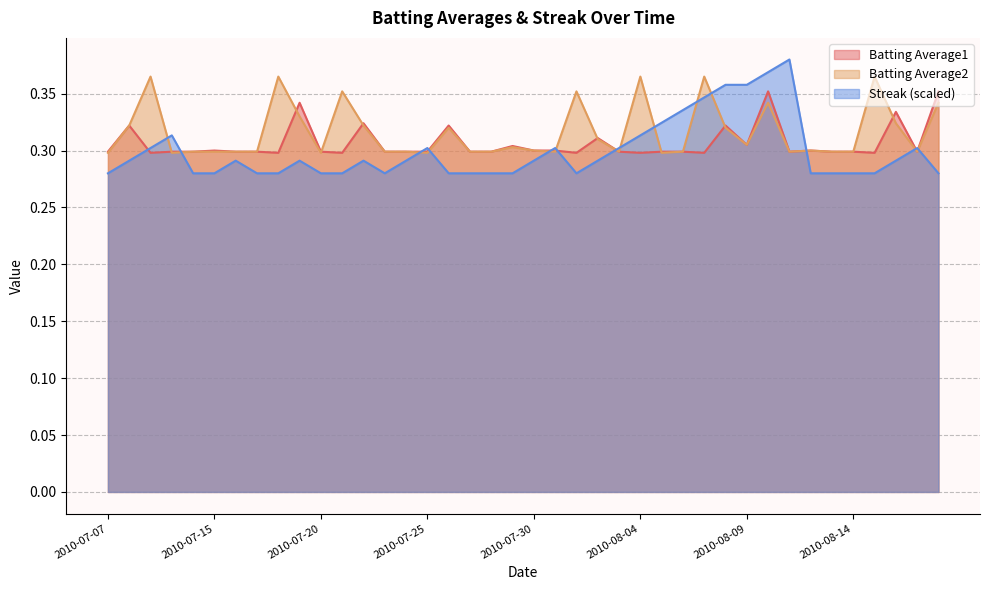

List the labels in order of Streak value, largest first.

2010-08-11, 2010-08-10, 2010-08-08, 2010-08-09, 2010-08-07, 2010-08-06, 2010-08-05, 2010-07-10, 2010-08-04, 2010-07-09, 2010-07-25, 2010-07-31, 2010-08-03, 2010-08-17, 2010-07-08, 2010-07-16, 2010-07-19, 2010-07-22, 2010-07-24, 2010-07-30, 2010-08-02, 2010-08-16, 2010-07-07, 2010-07-11, 2010-07-15, 2010-07-17, 2010-07-18, 2010-07-20, 2010-07-21, 2010-07-23, 2010-07-26, 2010-07-27, 2010-07-28, 2010-07-29, 2010-08-01, 2010-08-12, 2010-08-13, 2010-08-14, 2010-08-15, 2010-08-18